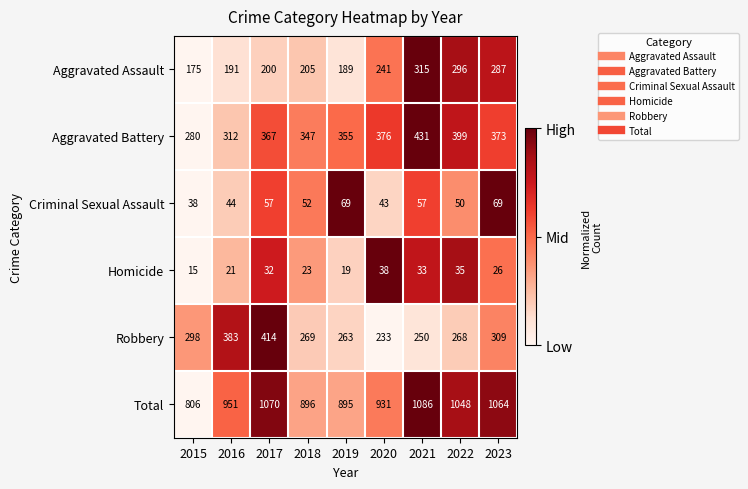

Is it true that Robbery equals 184 at 2016?

False